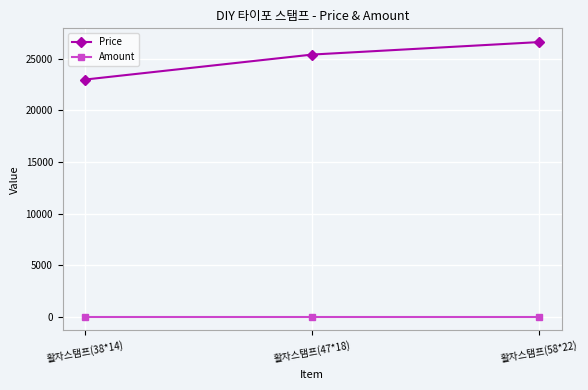

Does the chart have visible grid lines?

Yes